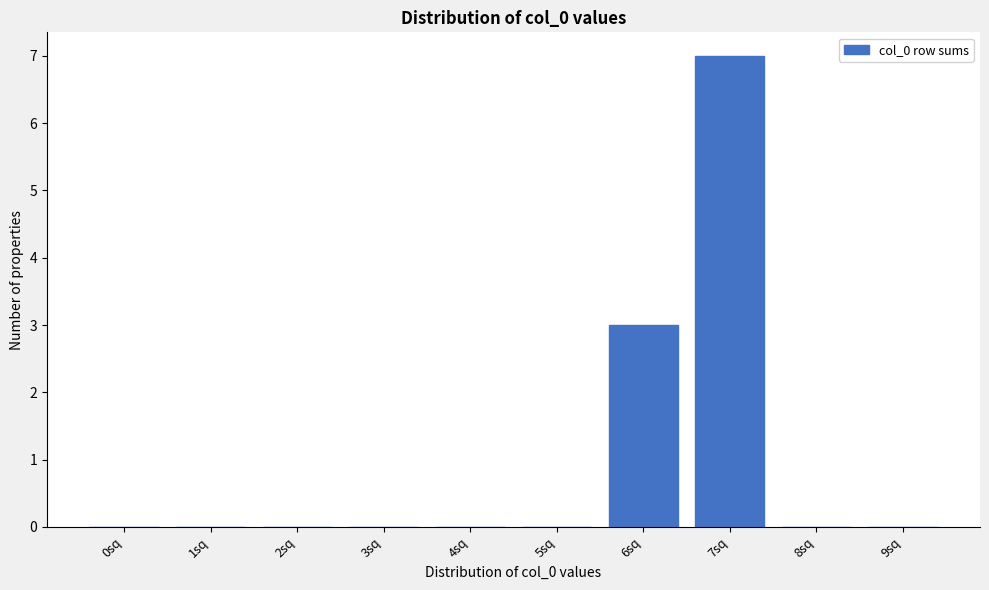

Reading left to right, transcribe all the data shown in this chart.

0sq=0	1sq=0	2sq=0	3sq=0	4sq=0	5sq=0	6sq=3	7sq=7	8sq=0	9sq=0